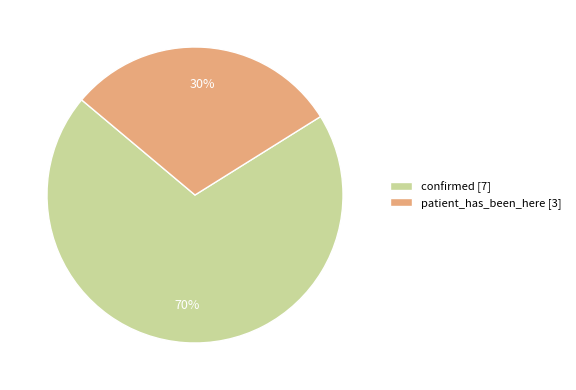

To the nearest percent, what percentage of the pie is patient_has_been_here?

30%